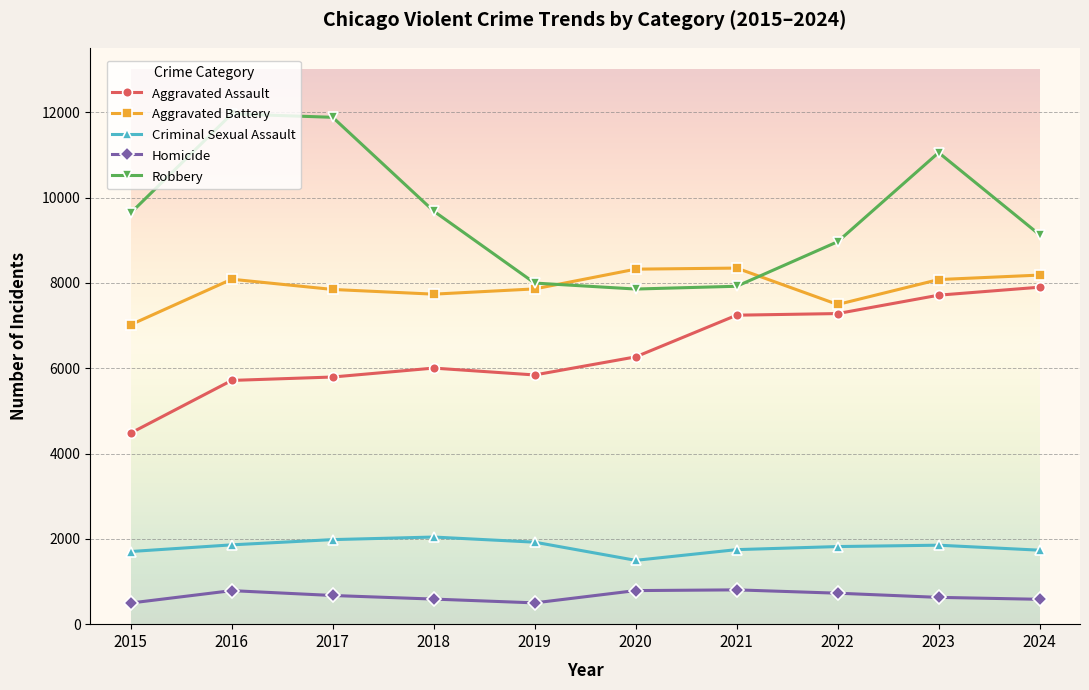

What is the total value across all series at 2021?

26059